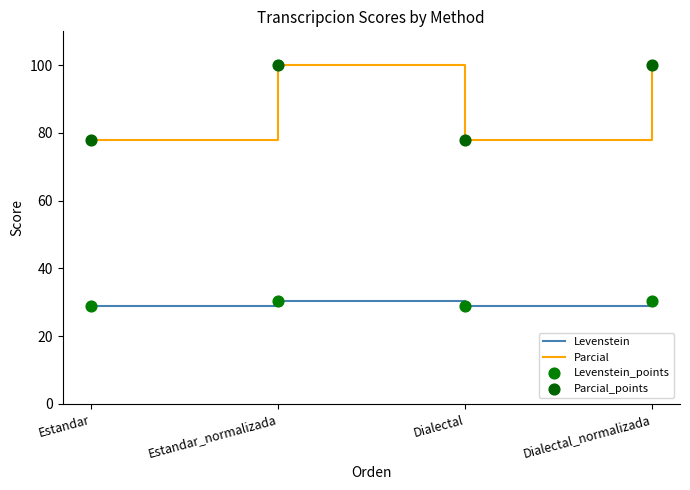

What is the total value across all series at Dialectal?

106.8